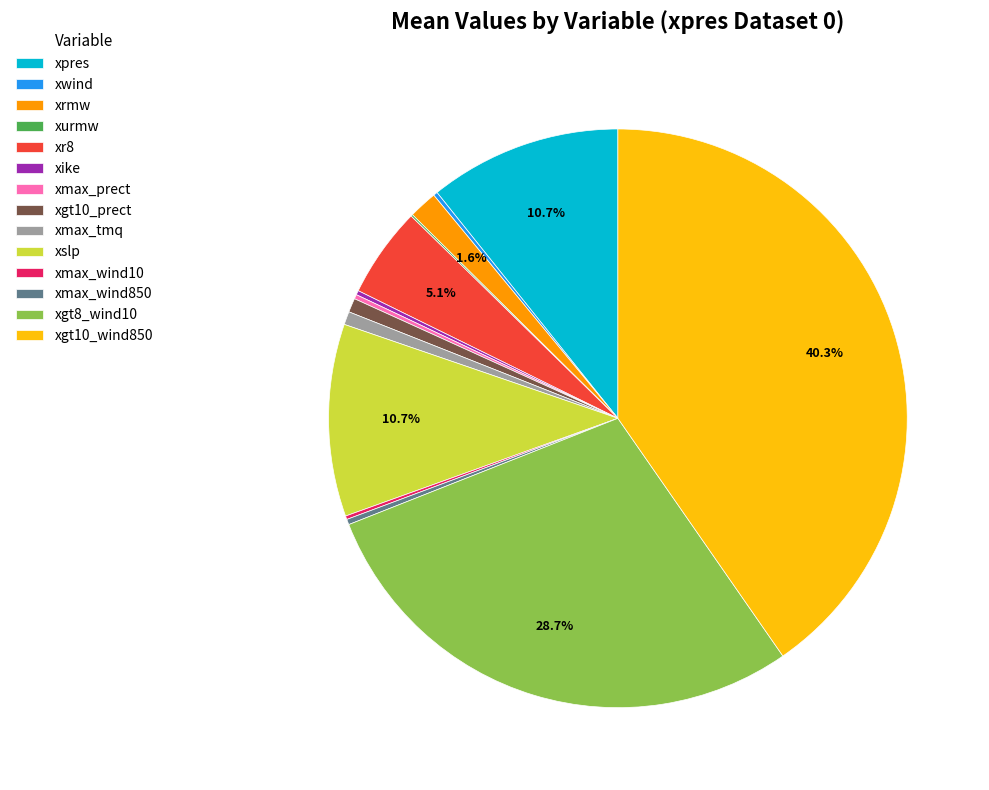

Approximately how many times larger is the value at xmax_wind850 compared to xgt10_prect?

0.4